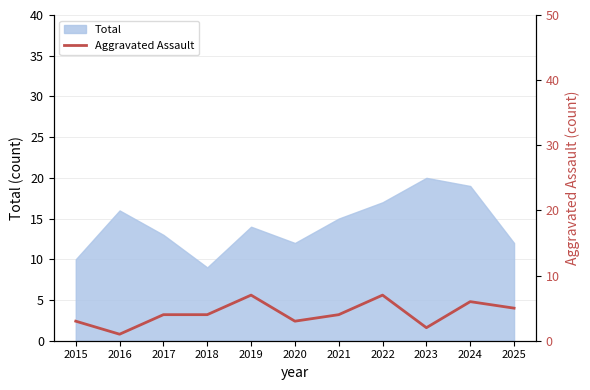

The Total series shows 12 at 2020. True or false?

True